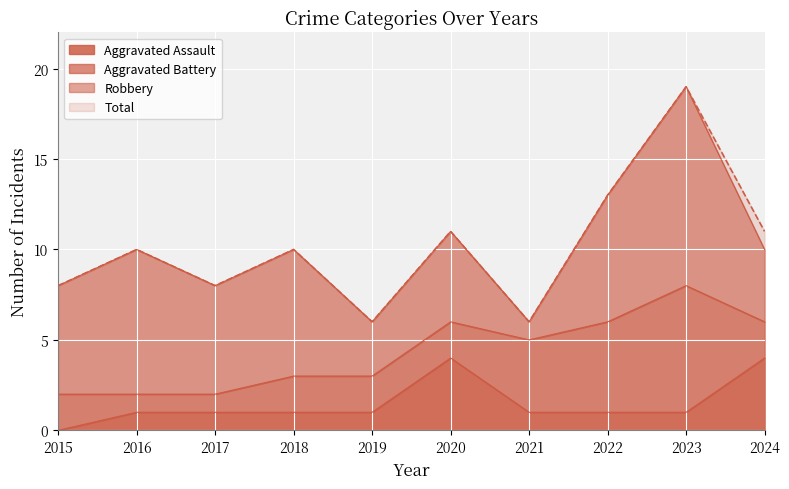

Does the chart display data point markers on the line(s)?

No